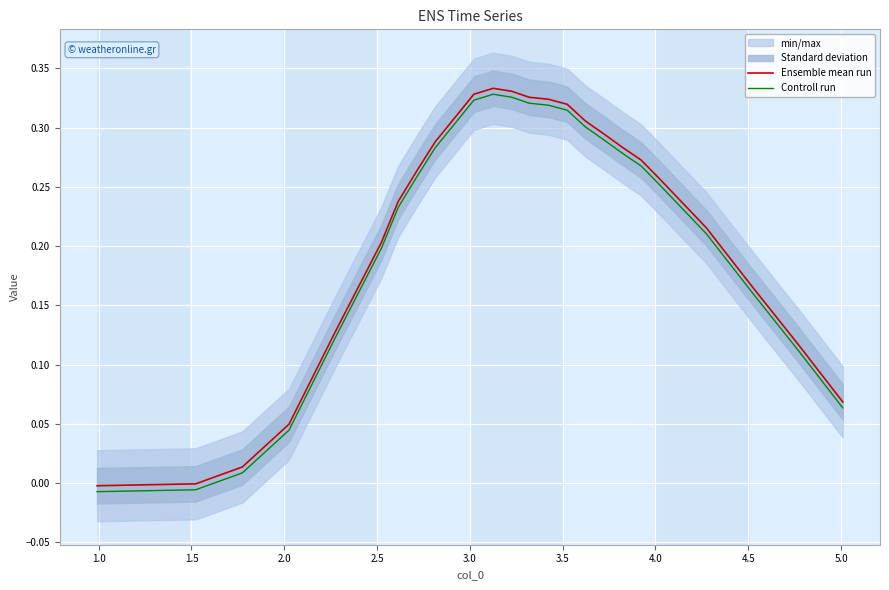

In Controll run, how many points are higher than both neighbors (excluding endpoints)?

1